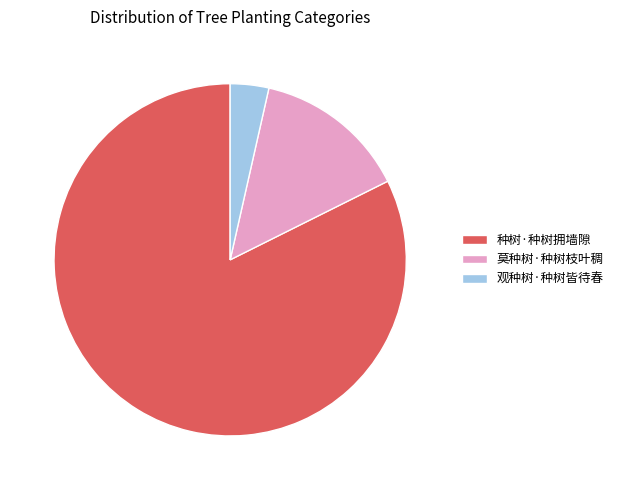

Which category has the biggest portion of the pie?

种树·种树拥墙隙